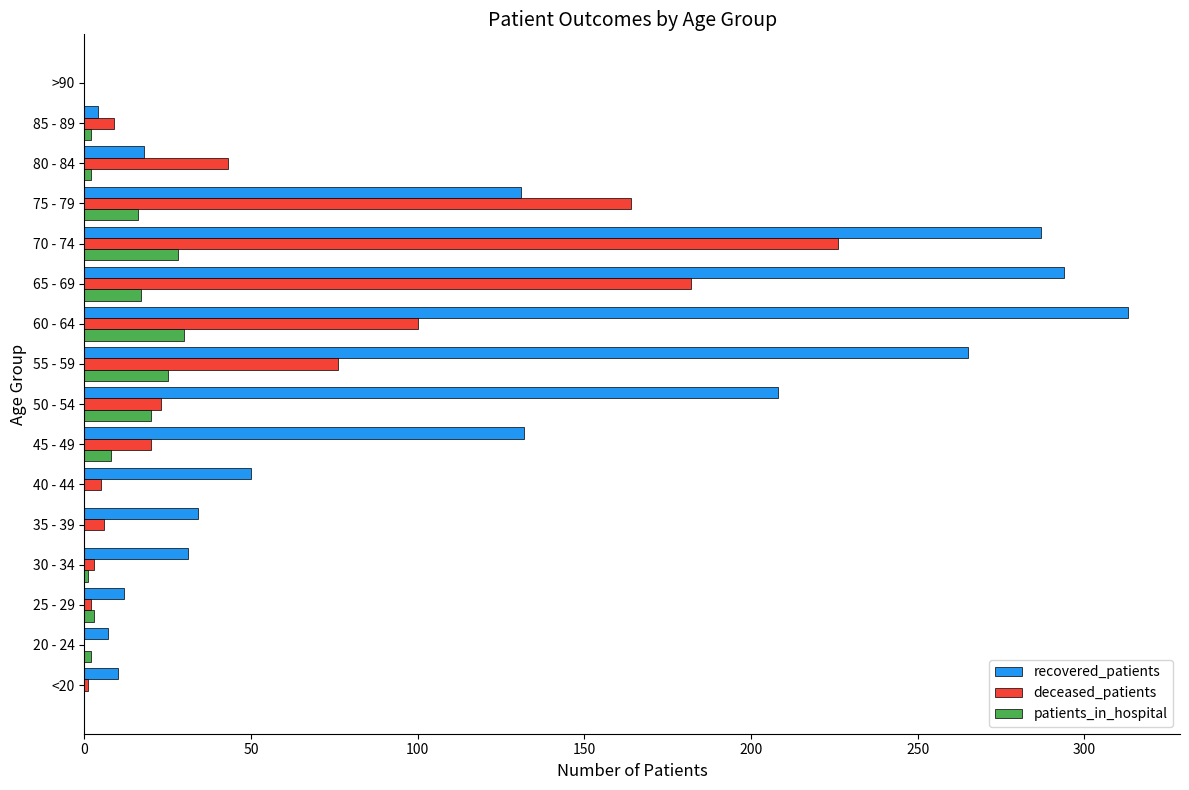

Which label corresponds to the largest value in the chart?

60 - 64